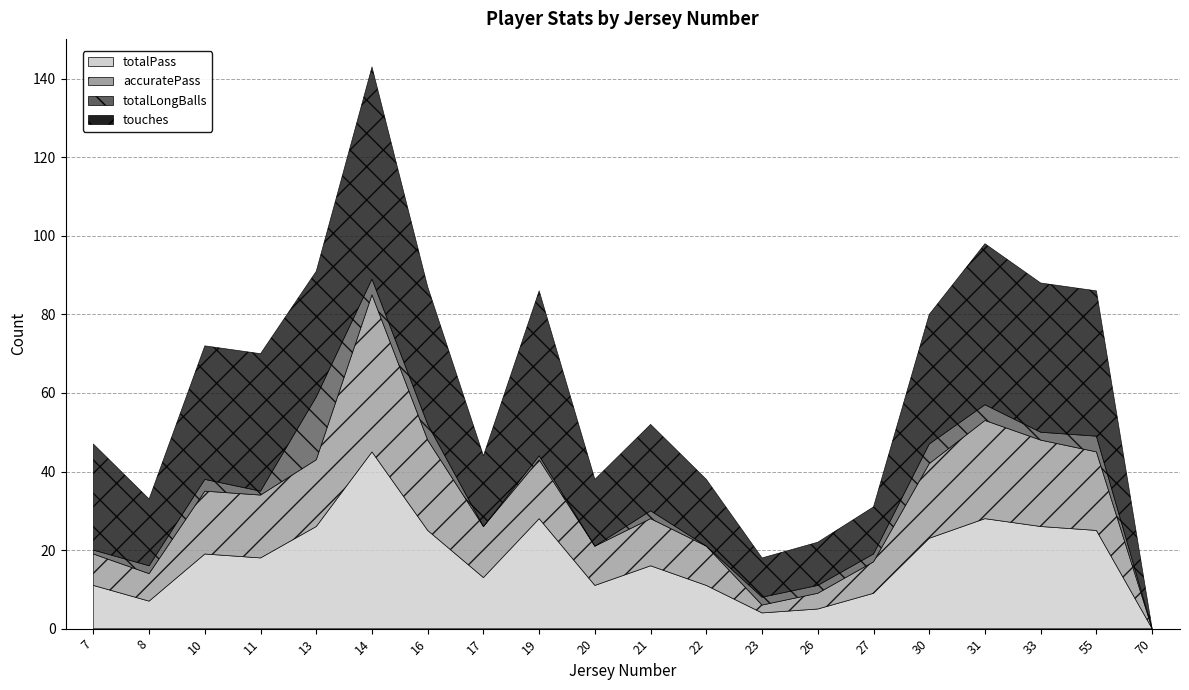

Reading left to right, what are all the values shown in this chart?

totalPass: 11	7	19	18	26	45	25	13	28	11	16	11	4	5	9	23	28	26	25	0
accuratePass: 8	7	16	16	17	40	23	13	15	10	12	10	2	4	8	19	25	22	20	0
totalLongBalls: 1	2	3	1	16	4	4	0	1	0	2	0	2	2	2	5	4	2	4	0
touches: 27	17	34	35	32	54	35	18	42	17	22	17	10	11	12	33	41	38	37	0